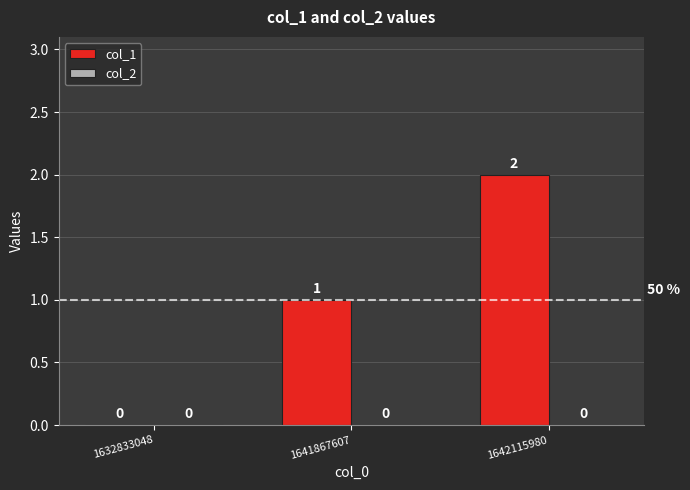

At which category does the chart reach its peak across all series?

1642115980